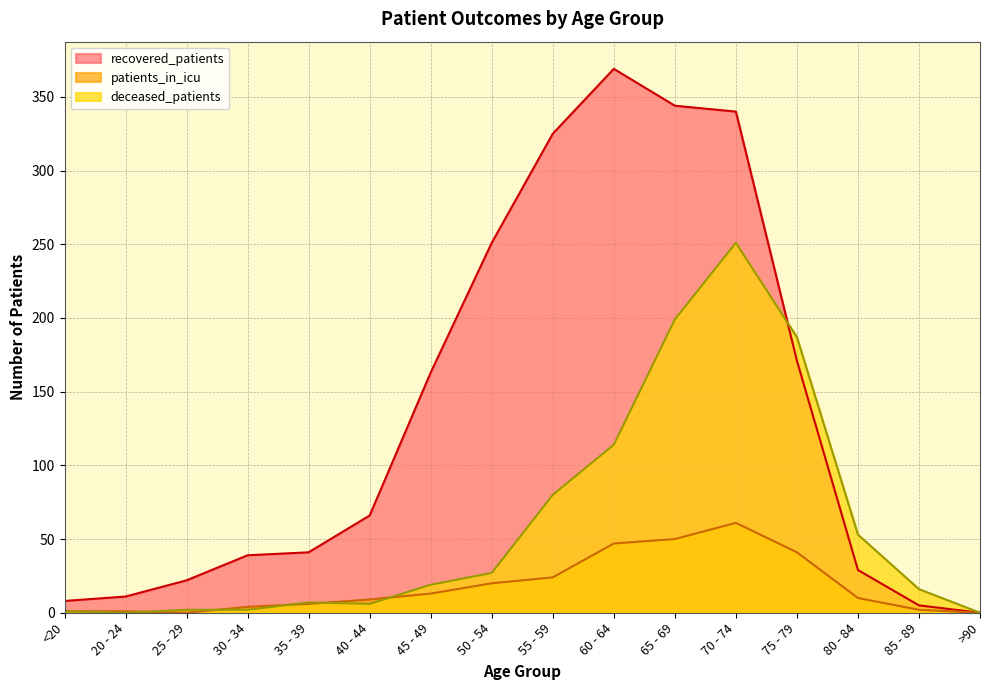

How many times do patients_in_icu and deceased_patients cross each other?

5